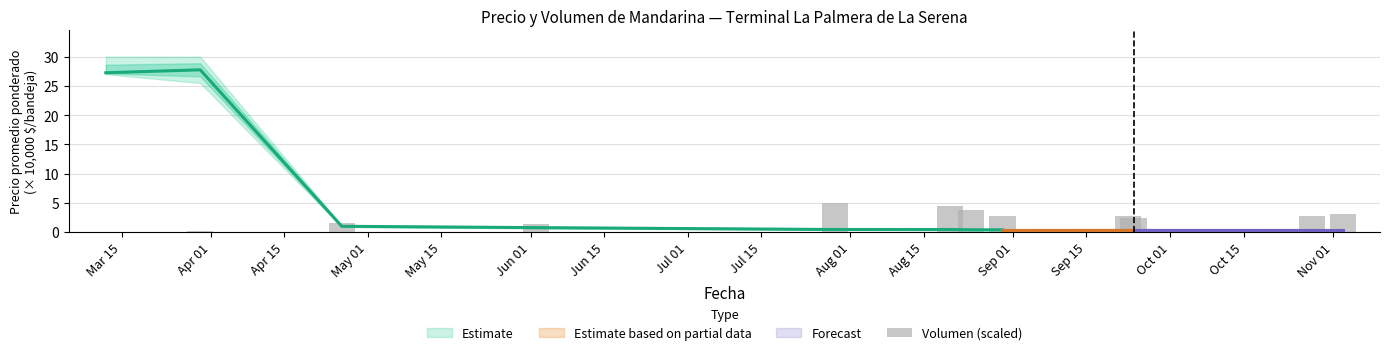

Count the number of categories in the chart.

12